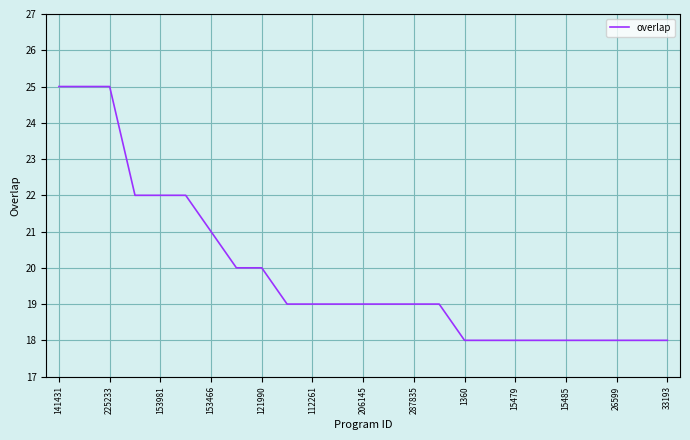

What is the difference between the maximum and minimum values?

7